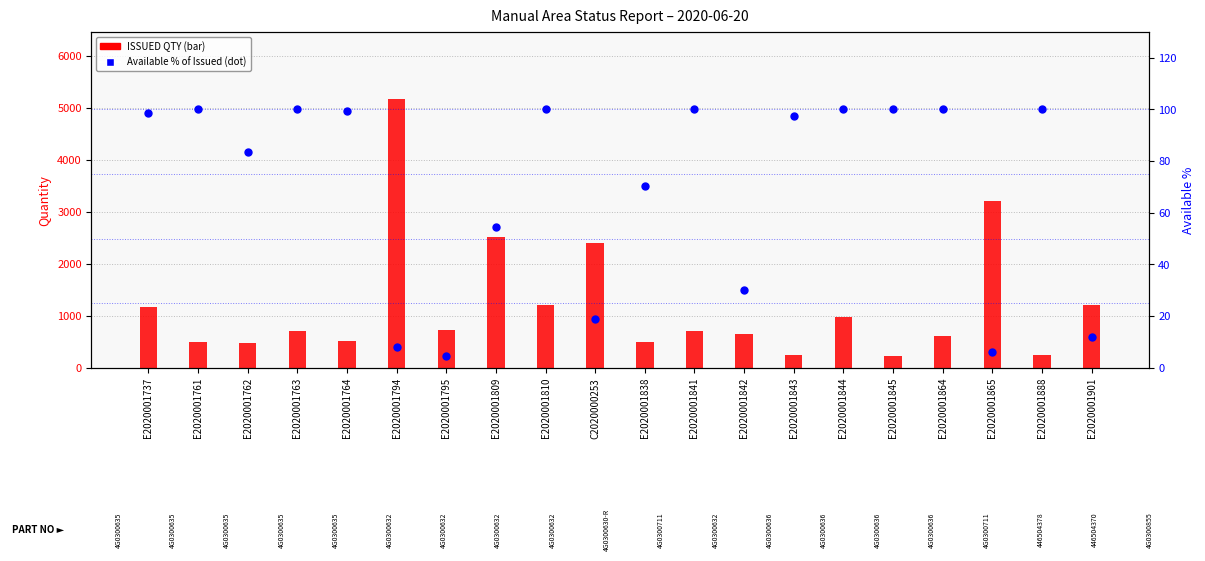

What is the total value across all series at E2020001901?

1211.9